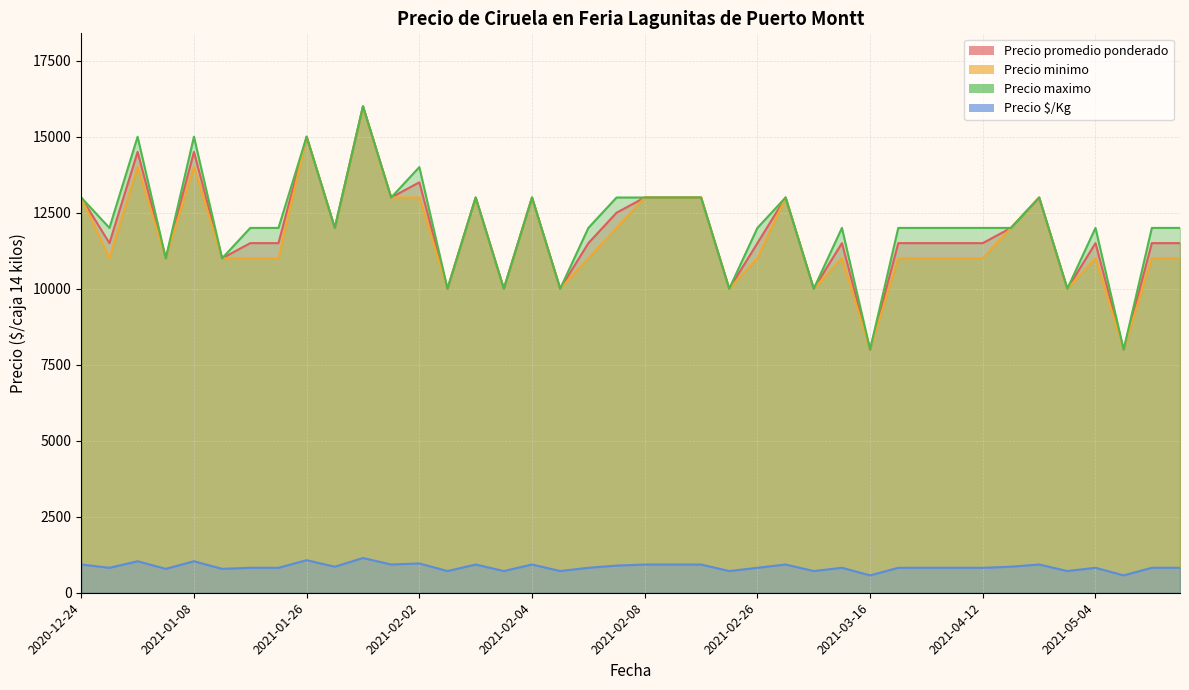

What is the value of the Precio $/Kg point at the 39th from the left?

821